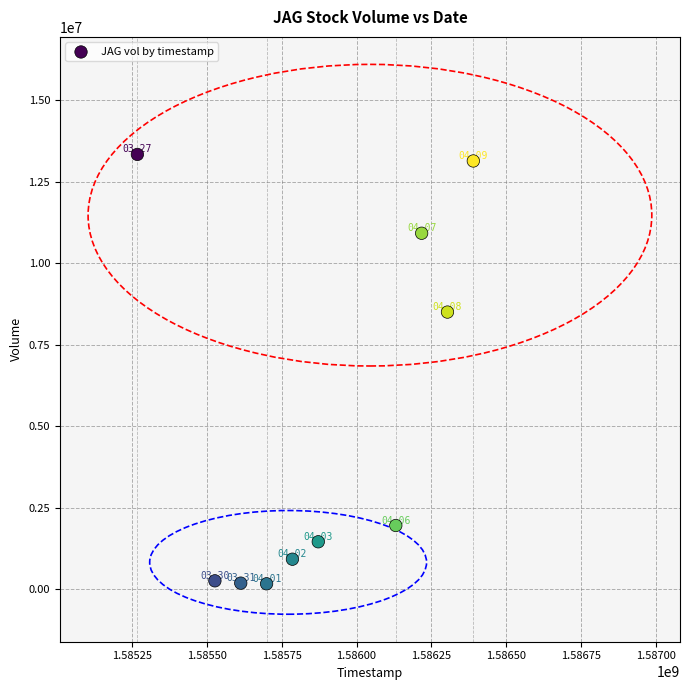

What is the range of Y values (max minus min)?

13183900